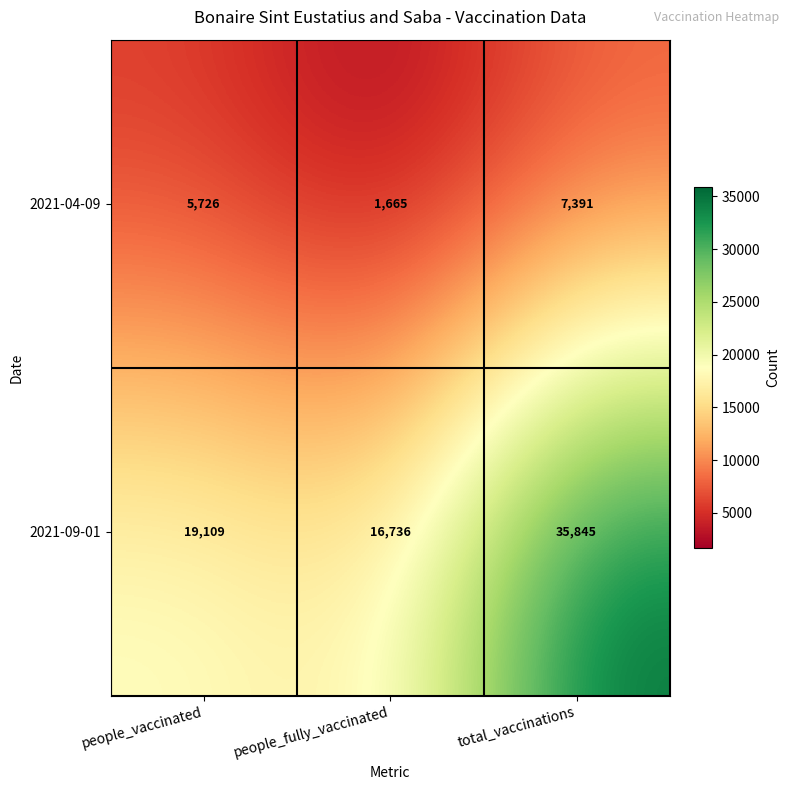

At how many categories does at least one series exceed 17957?

2